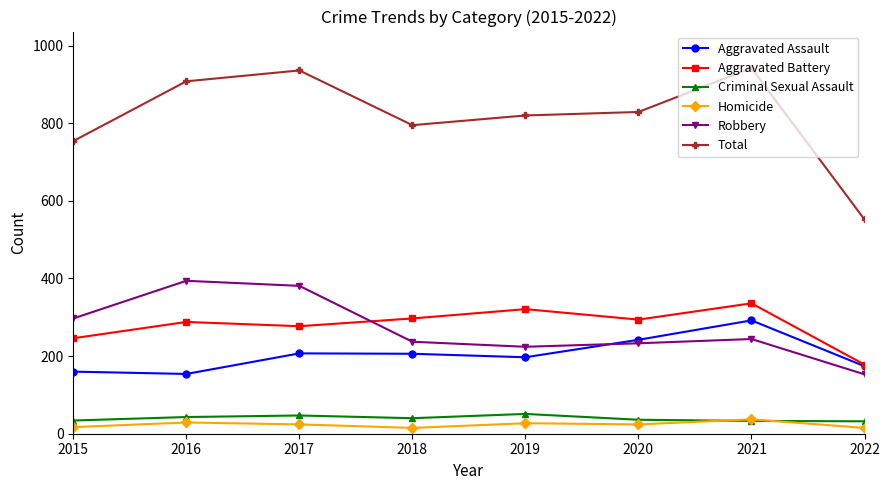

How many lines are shown in the chart?

6